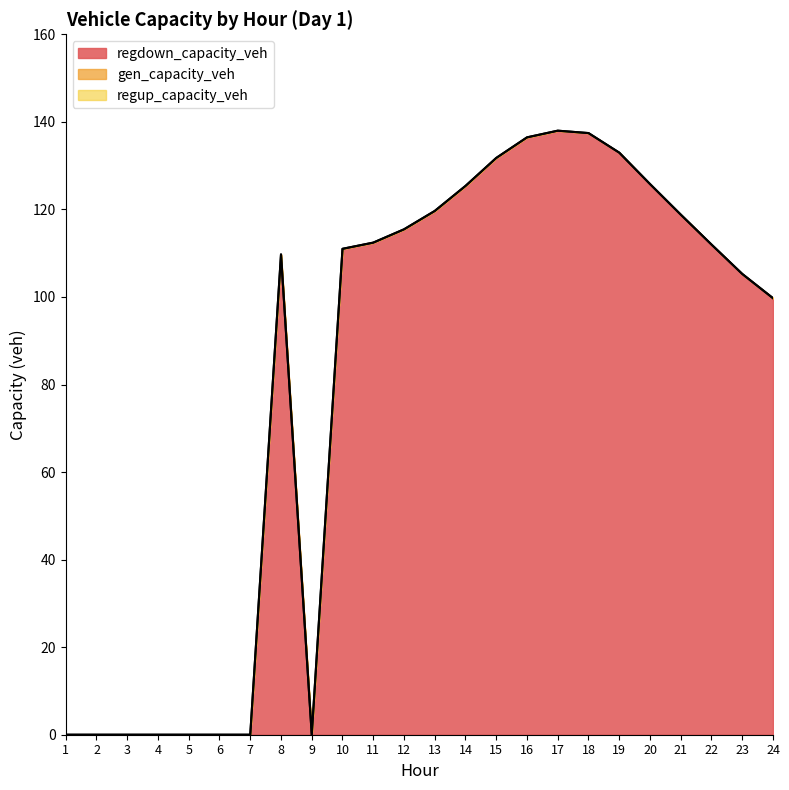

The gen_capacity_veh series shows 0.0 at 7. True or false?

True